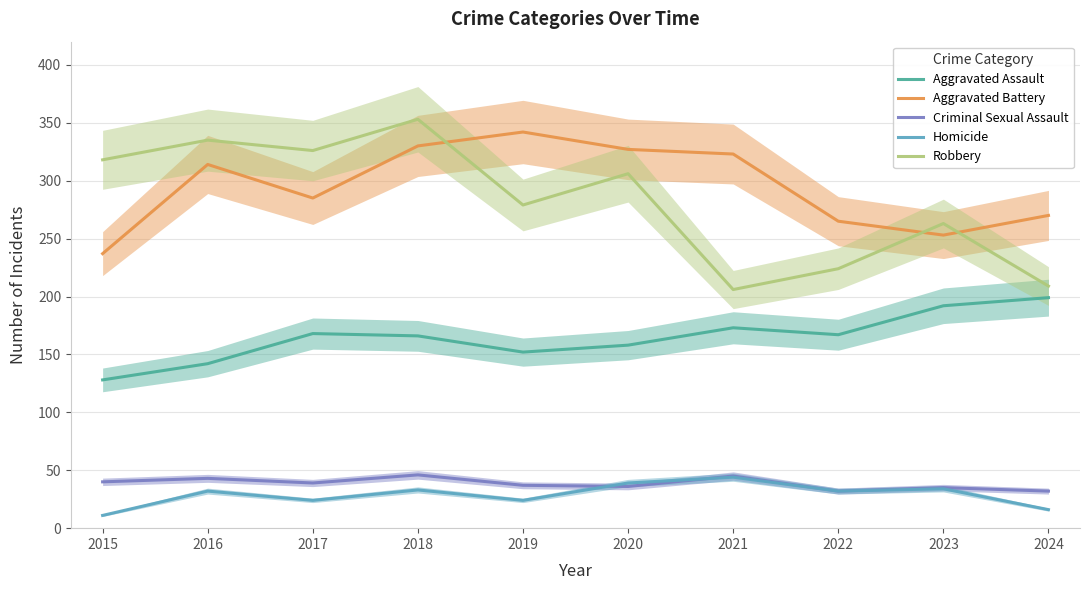

What is the average value of the Homicide series?

29